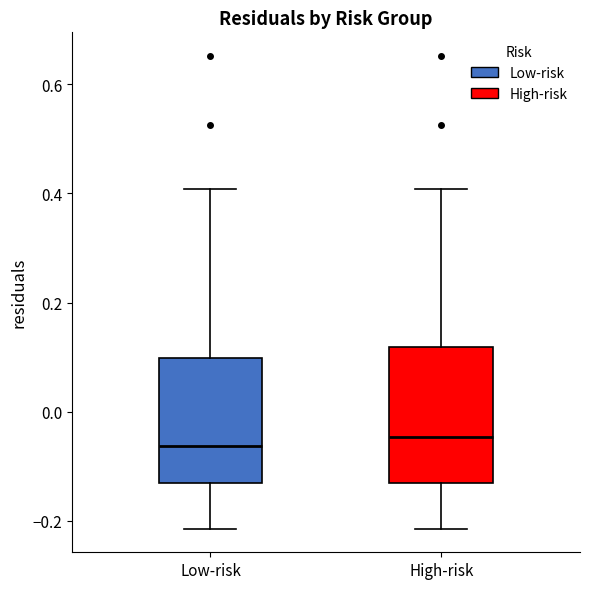

Where does the upper whisker of the box for High-risk end on the y-axis? The values are not printed on the chart, so give them approximately, as read against the axis.

0.40